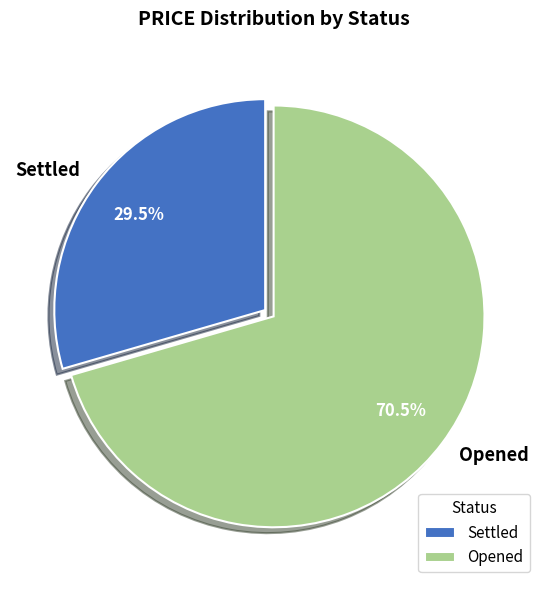

Is there a majority slice in this chart?

Yes